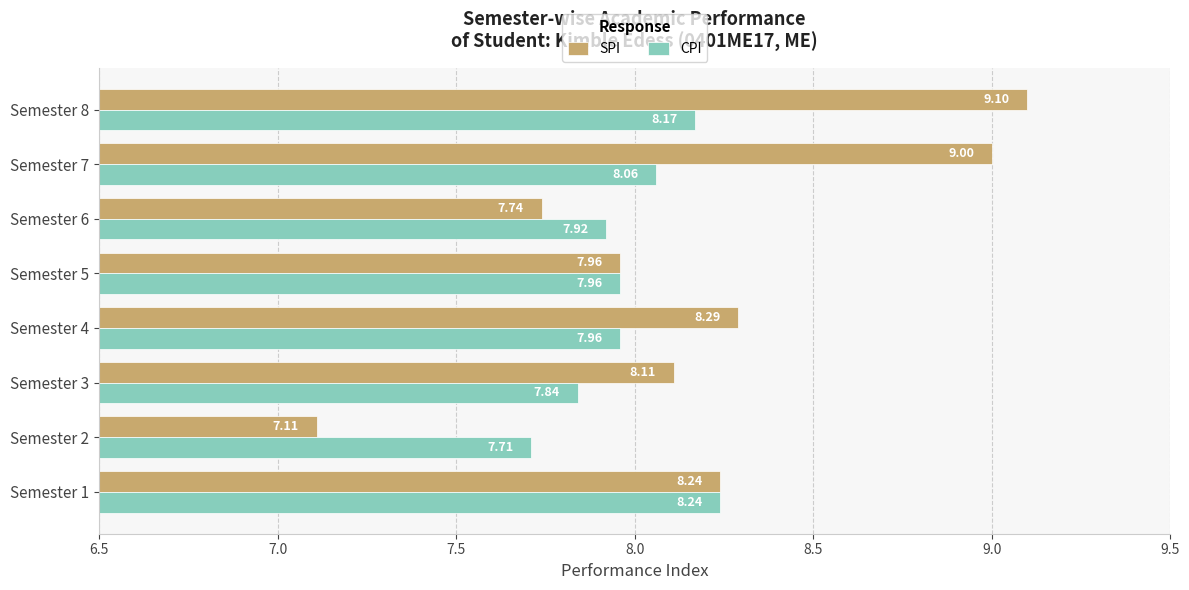

Is the value of SPI at Semester 2 greater than the value of CPI at Semester 4?

No